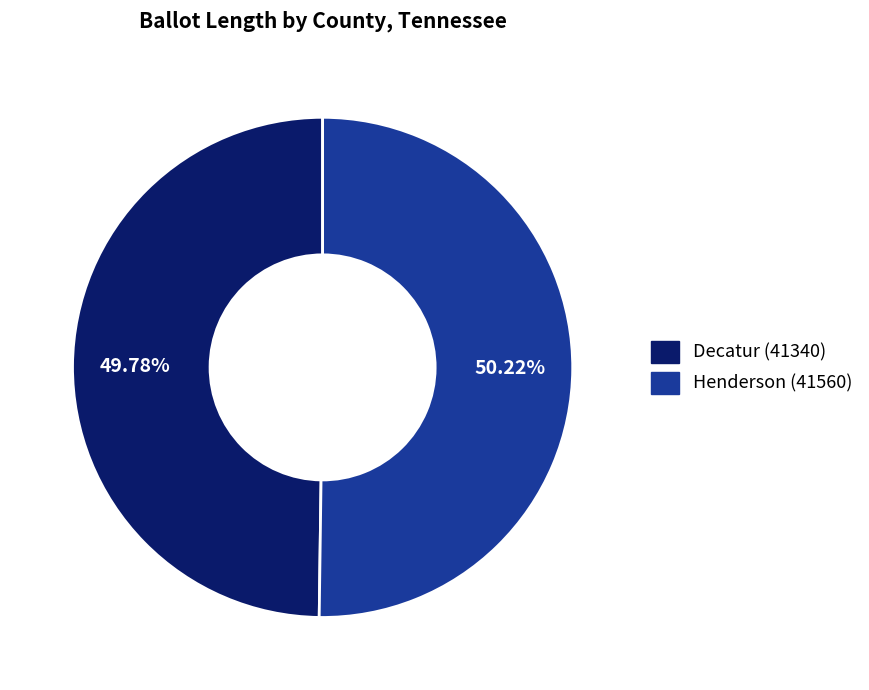

How many slices are in this pie chart?

2